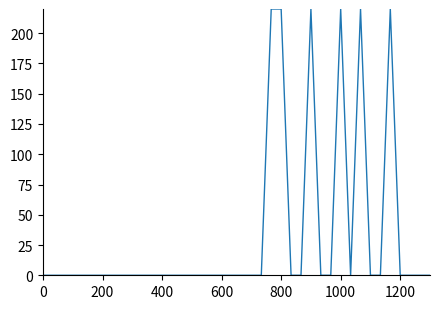

What is the difference between the maximum and minimum values?

220